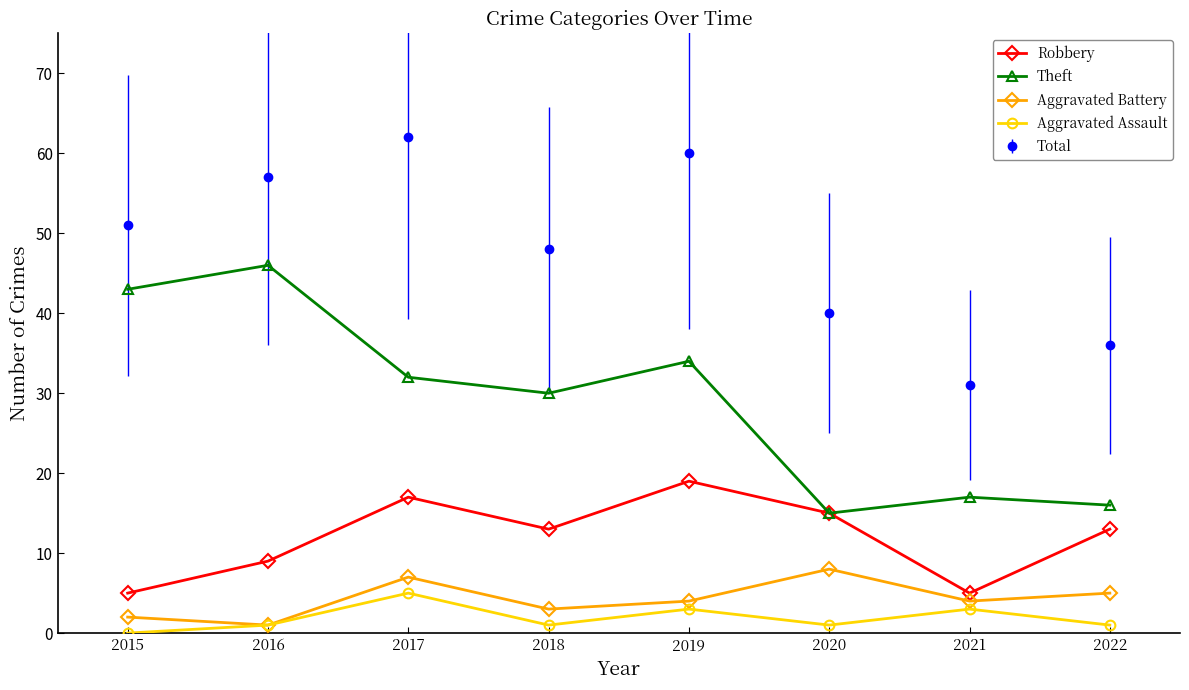

Which label corresponds to the largest value in the chart?

2017